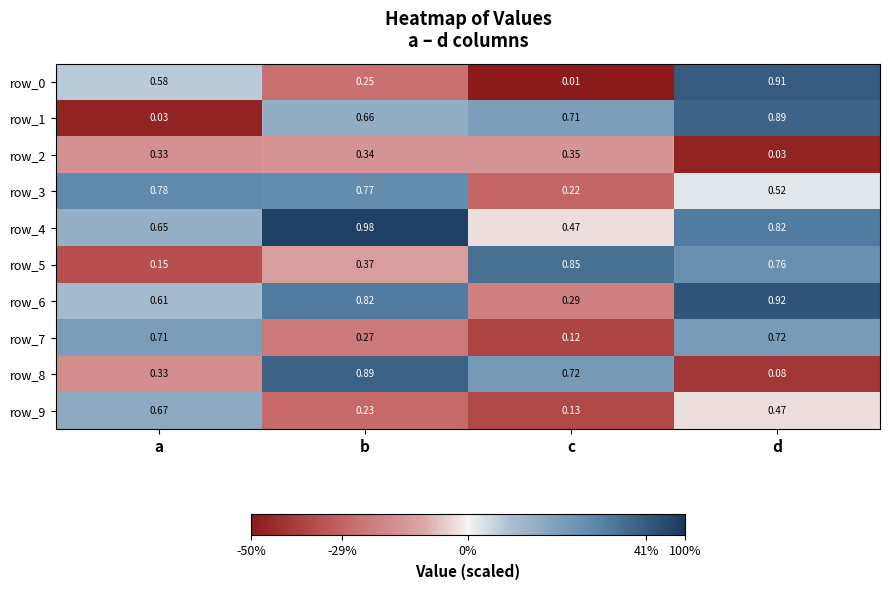

List the labels in order of row_7 value, smallest first.

c, b, a, d